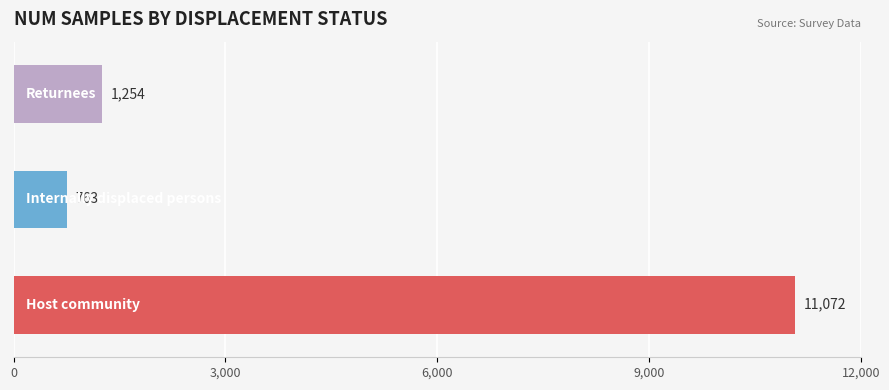

Reading bottom to top, list all the values displayed in this chart.

11072	763	1254